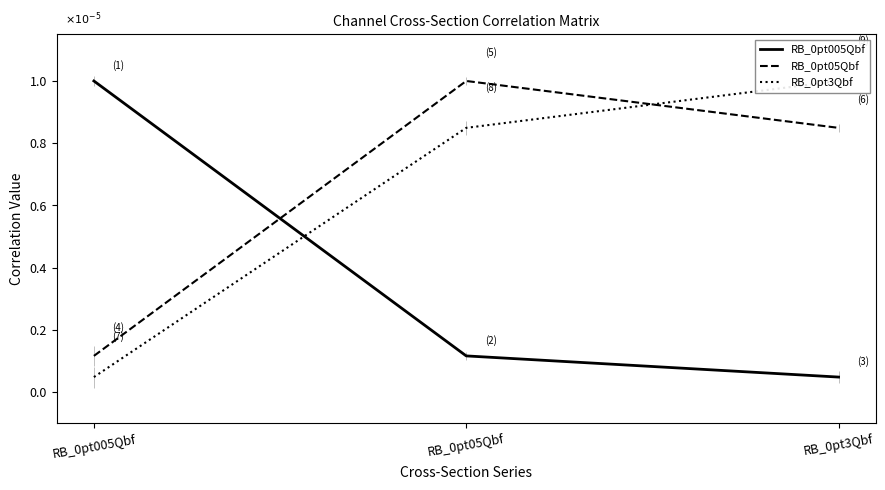

What is the value of the RB_0pt3Qbf point at the 2nd from the left?

0.8